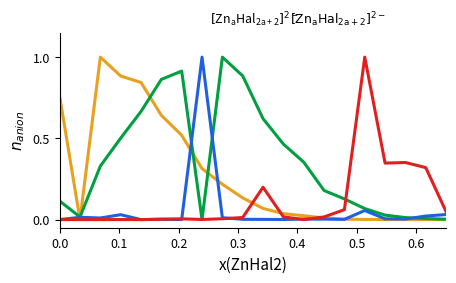

What is the greatest value displayed?

1.0